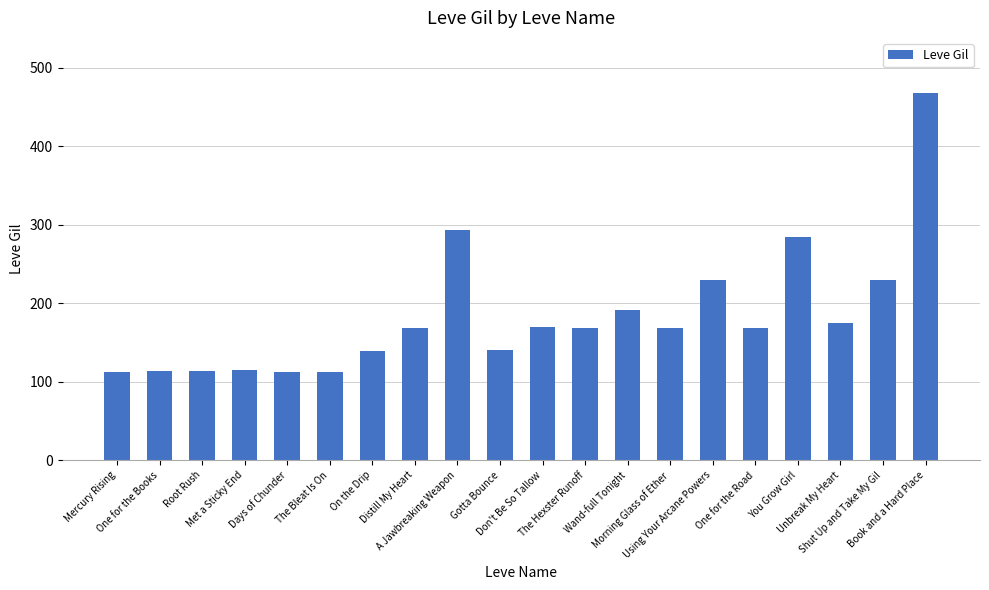

What is the label of the 12th bar from the left?

The Hexster Runoff